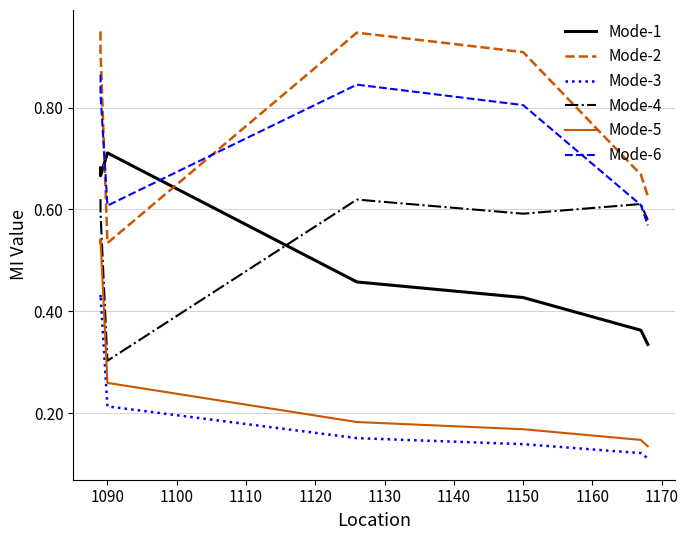

In Mode-2, how many points are higher than both neighbors (excluding endpoints)?

1